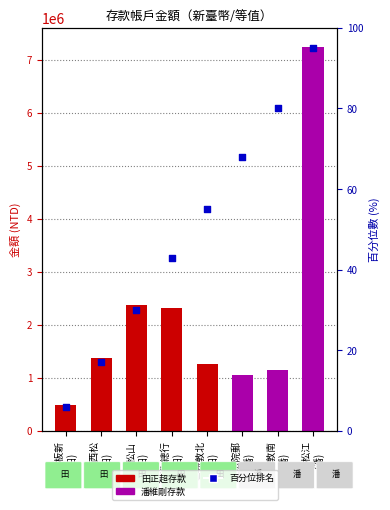

What is the change in value from 日盛松山
(田) to 永豐松江
(潘)?

+65